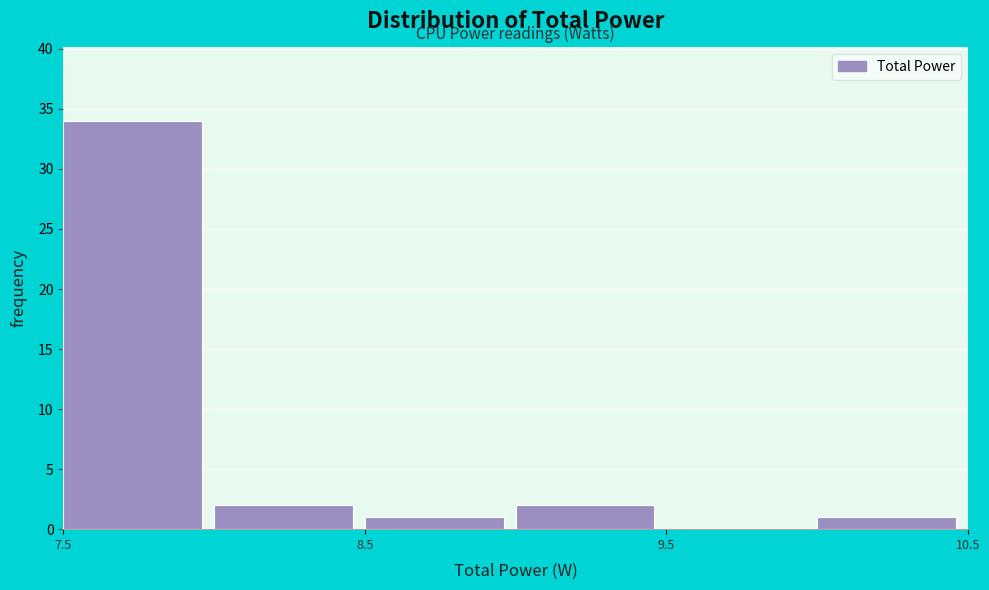

Reading left to right, list every bar in this chart as the range it spans on the x-axis followed by its height. The values are not printed on the chart, so give them approximately, as read against the axis.

7.5 to 8.0: 34
8.0 to 8.5: 2
8.5 to 9.0: 1
9.0 to 9.5: 2
9.5 to 10.0: 0
10.0 to 10.5: 1